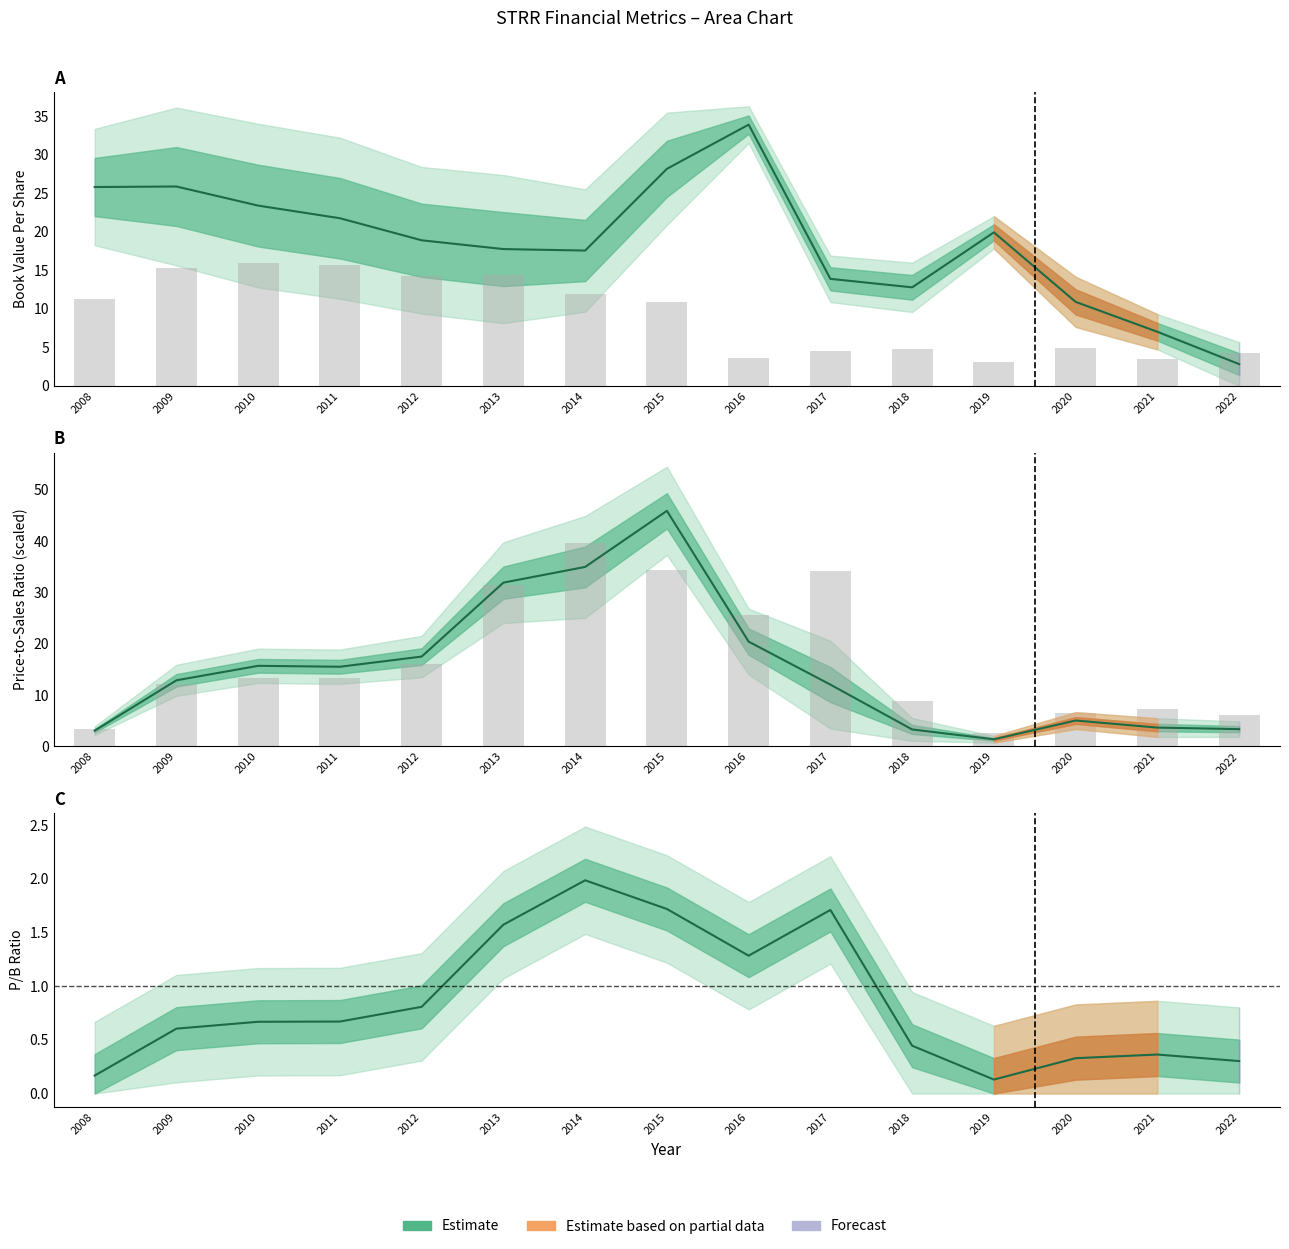

Between 2015 and 2022, which series saw the biggest shift?

pbRatio (bars)